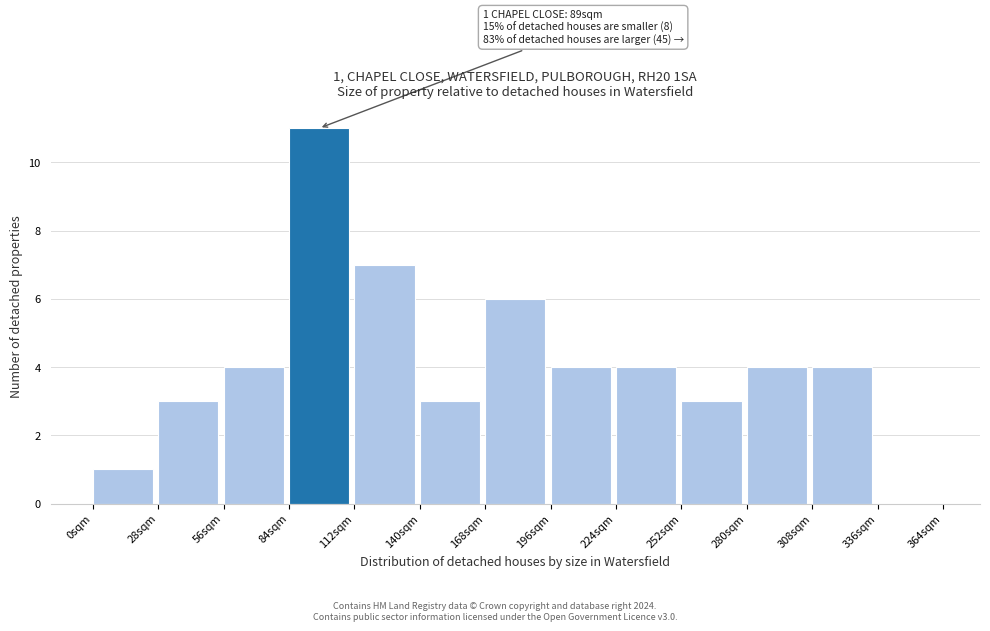

Over which range of the x-axis is the bar tallest?

84 to 112